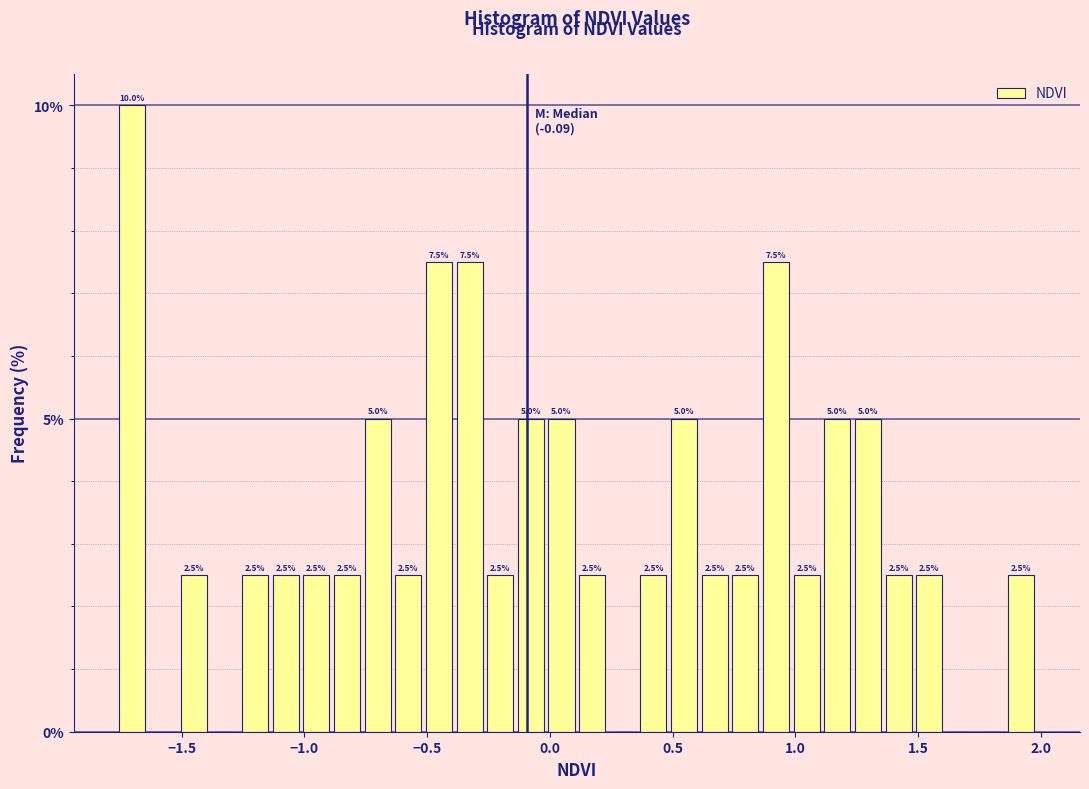

Around what value on the x-axis is the tallest bar? Give the approximate position of its centre, as read against the axis.

-1.70